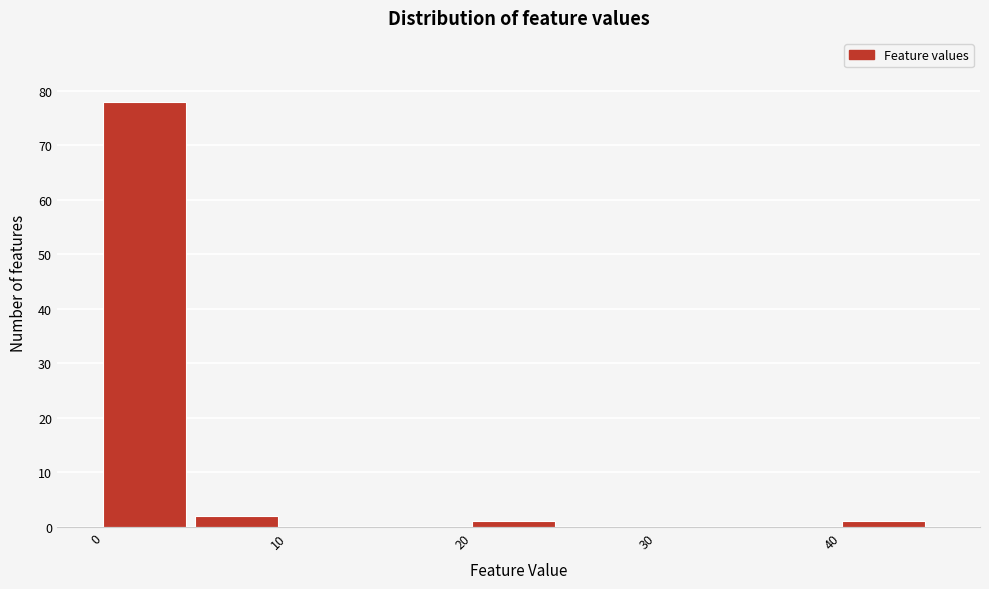

Over which range of the x-axis is the bar tallest?

0 to 5